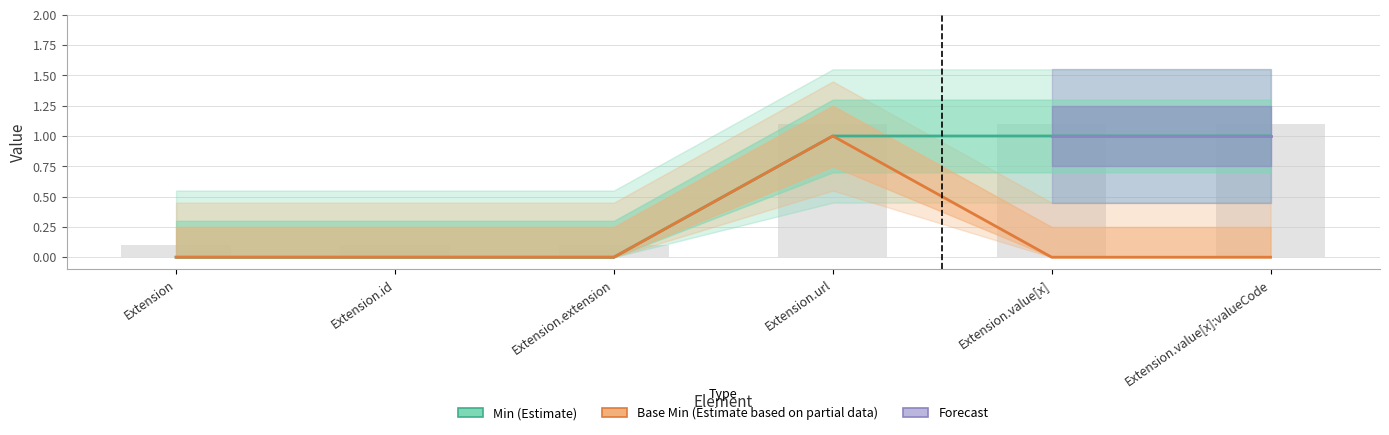

What is the label of the 6th bar from the right?

Extension